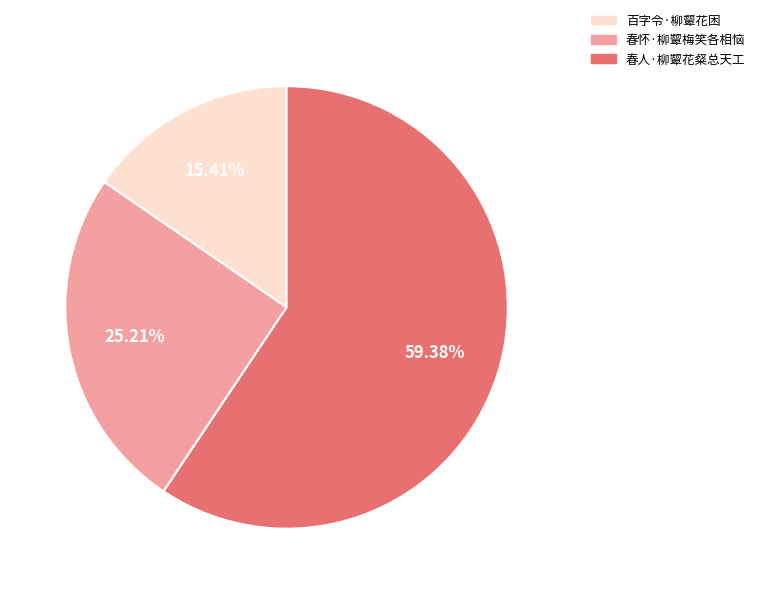

Is there a majority slice in this chart?

Yes